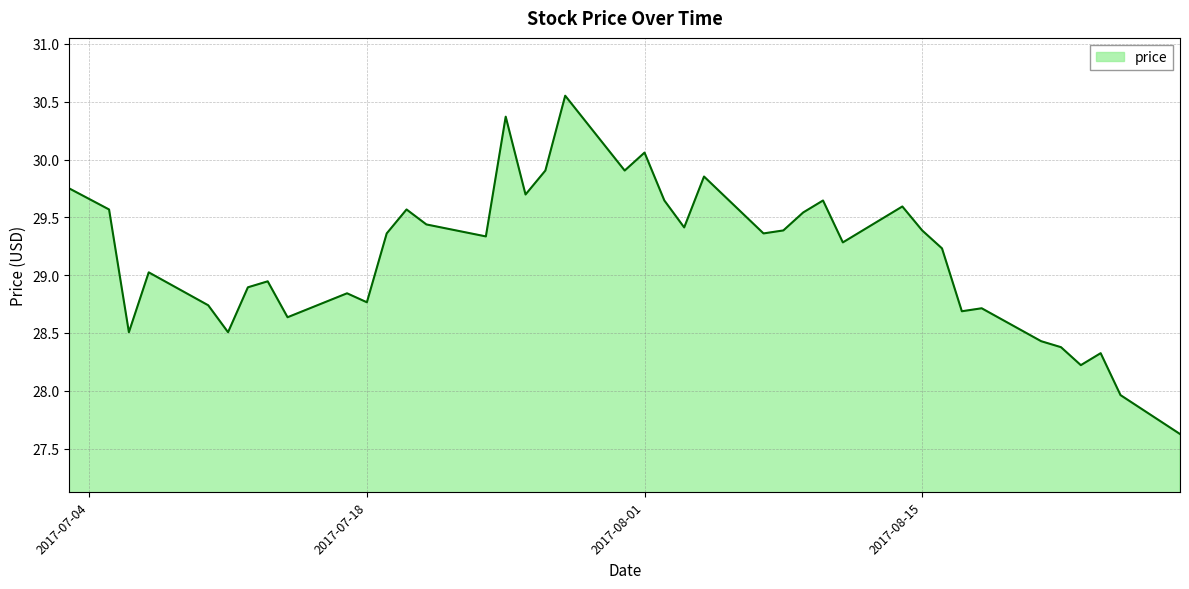

Does the chart have visible grid lines?

Yes